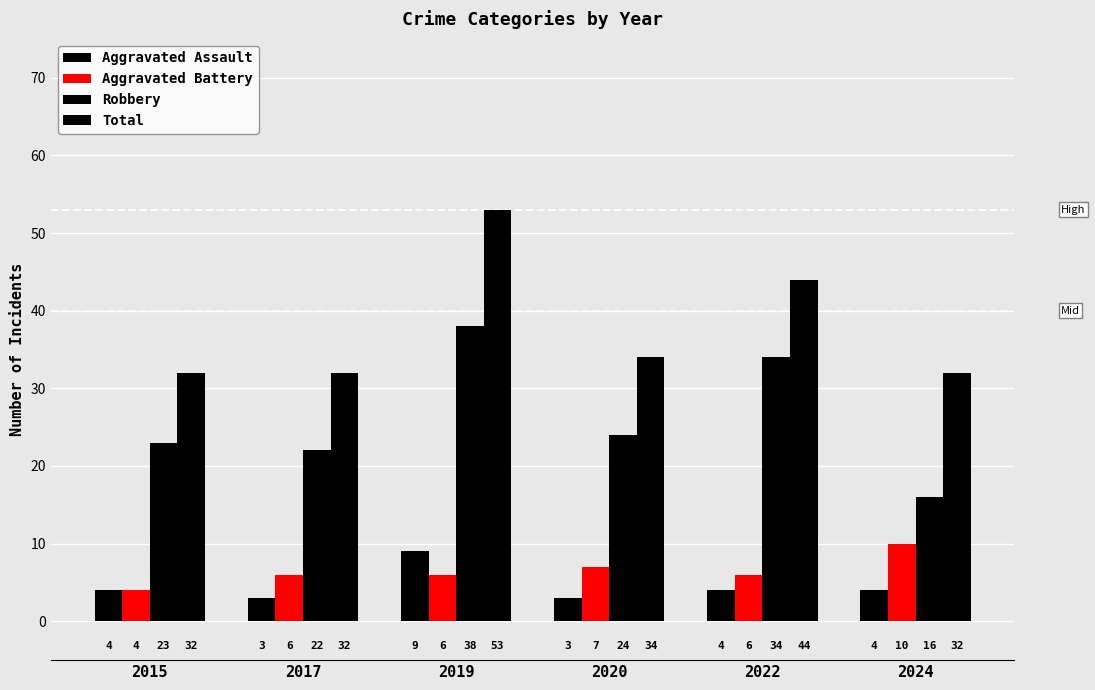

How many categories are shown in the chart?

6